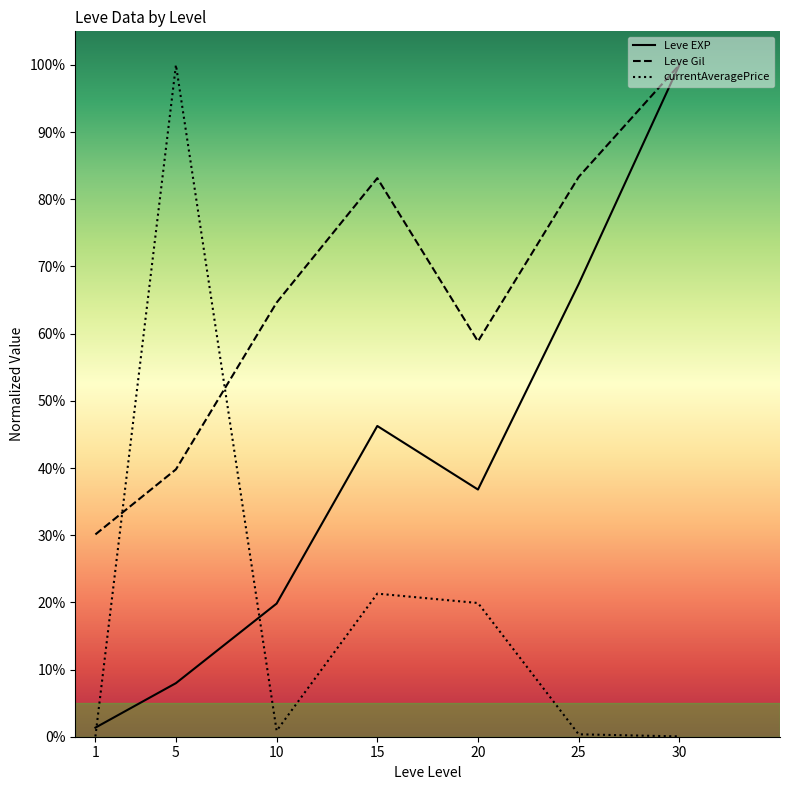

What is the difference between the second highest and minimum values in the Leve EXP series?

66.0